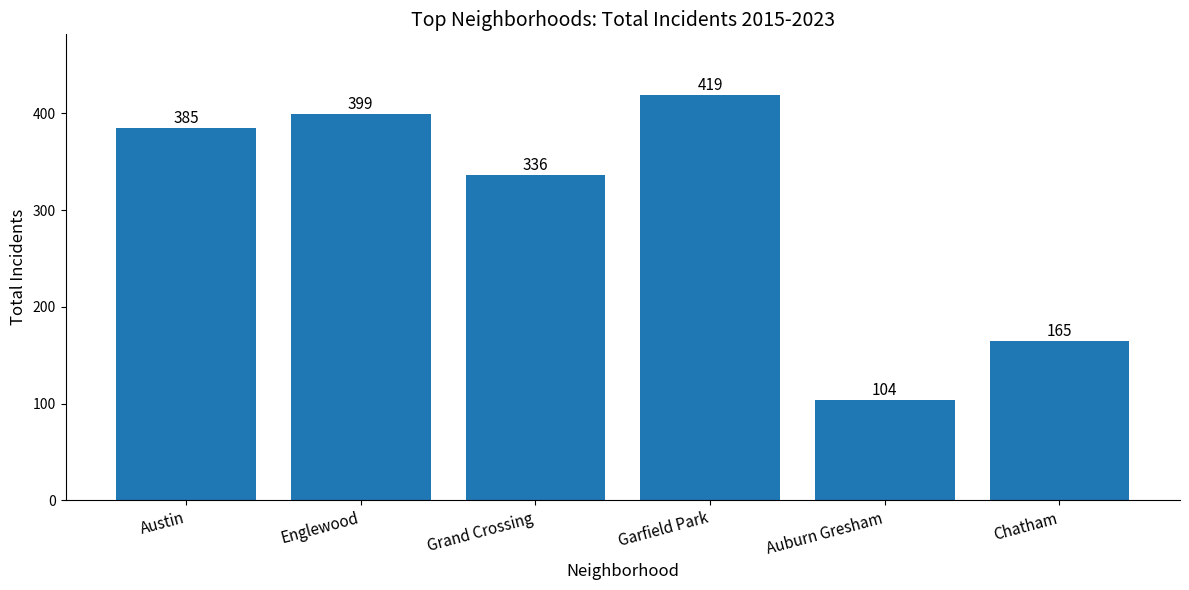

What position from the right is Chatham?

1